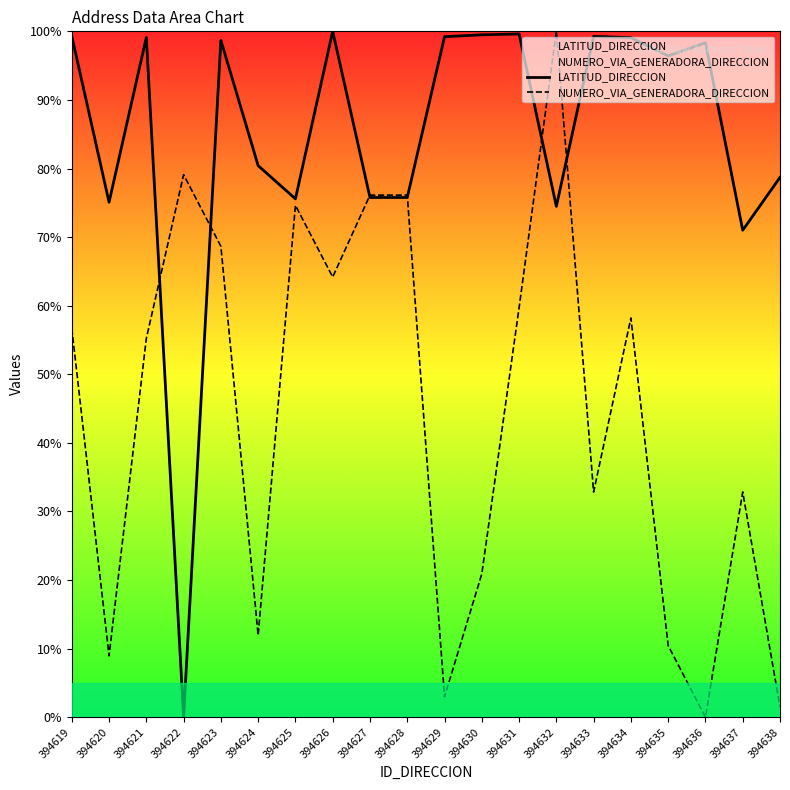

Rank the categories by LATITUD_DIRECCION value from lowest to highest.

394622, 394637, 394632, 394620, 394625, 394627, 394628, 394638, 394624, 394635, 394636, 394623, 394634, 394621, 394629, 394633, 394619, 394630, 394631, 394626